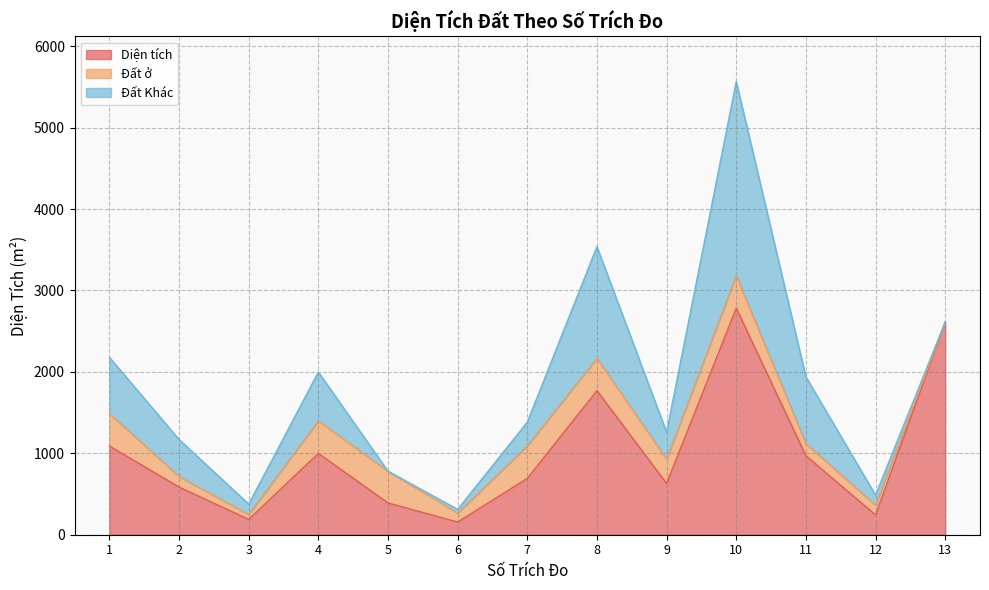

The Diện tích series shows 246.7 at 3. True or false?

False